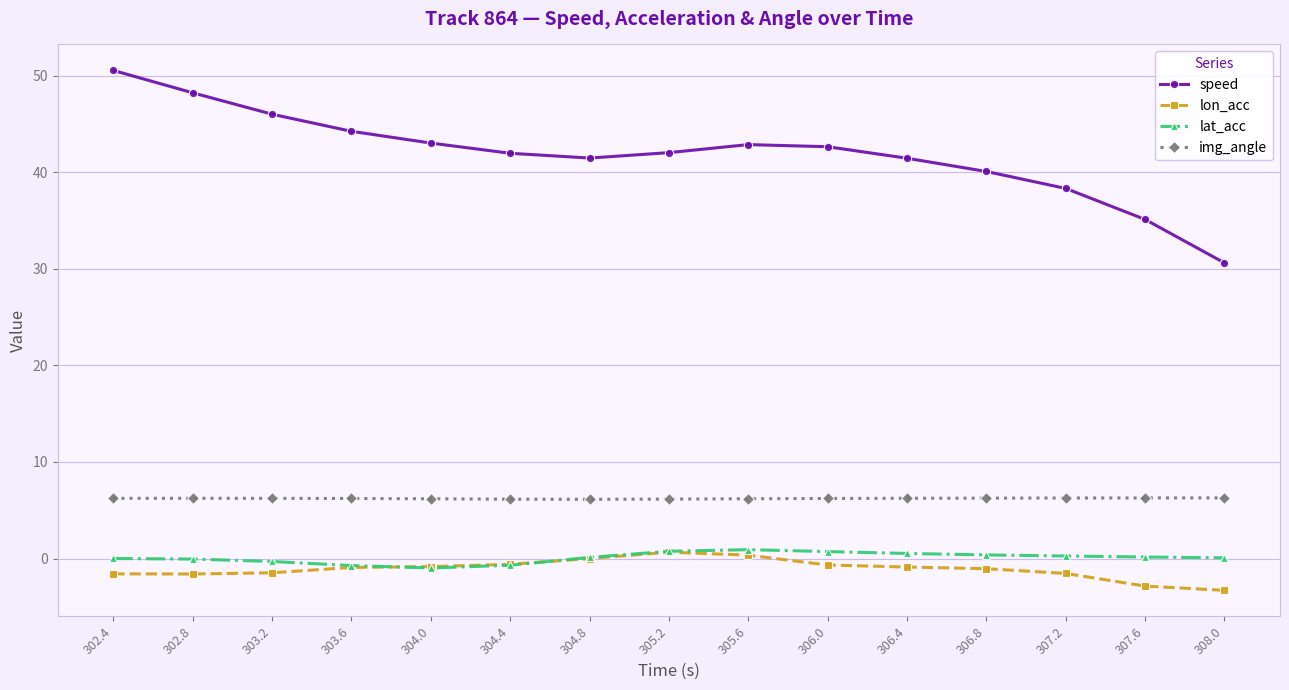

Which series has the largest total across all categories?

speed